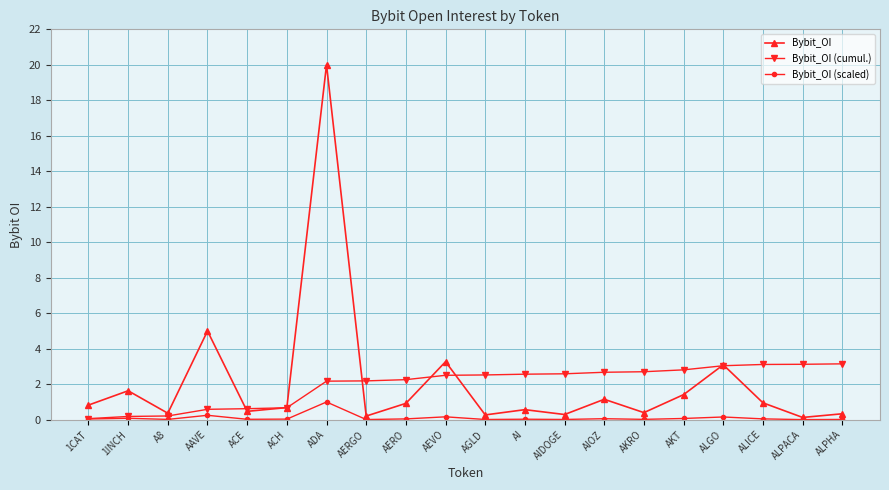

At which category is the sum across all series the highest?

ADA